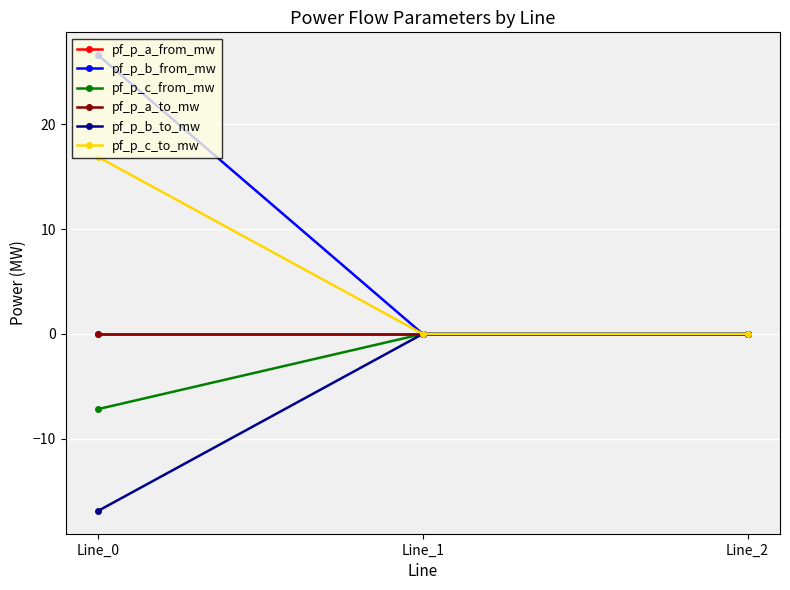

Is it true that pf_p_a_from_mw equals 0.0 at Line_1?

True